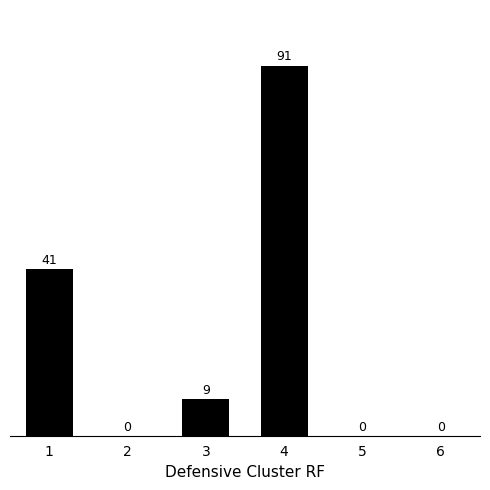

Reading left to right, extract all data points from this chart.

1=41	2=0	3=9	4=91	5=0	6=0